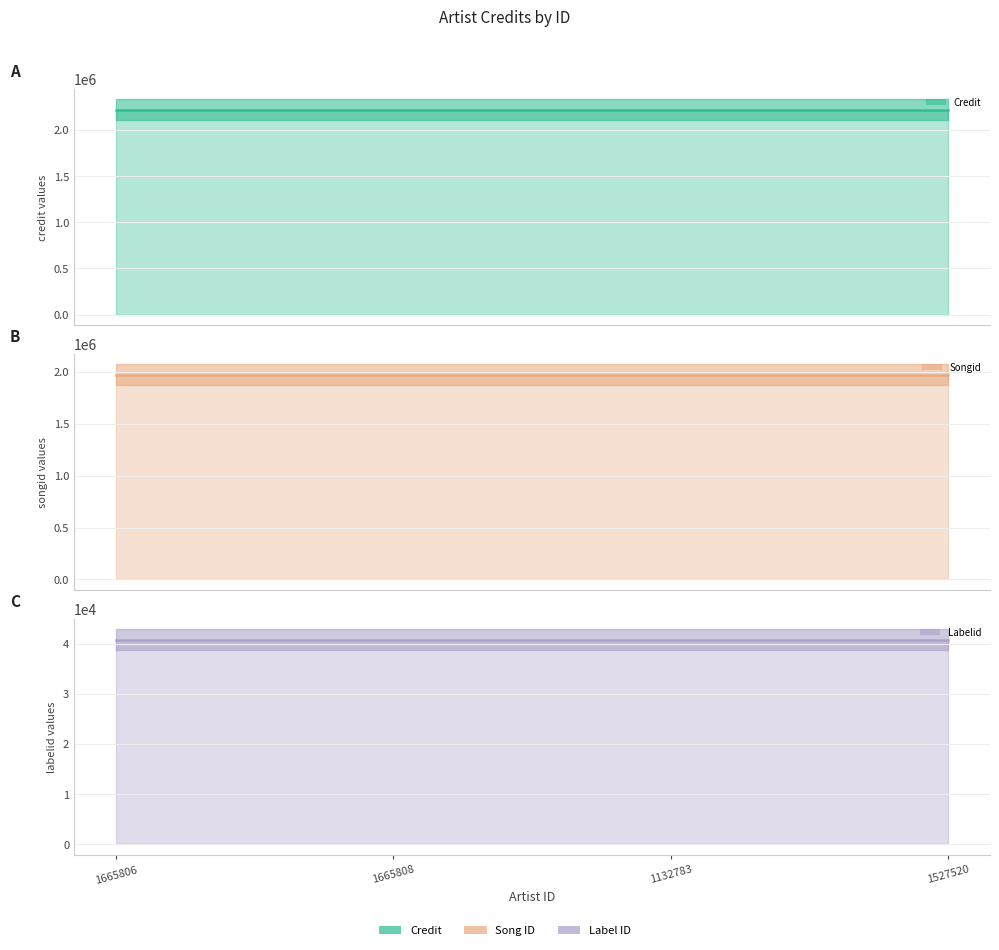

What is the total value across all series at 1527520?

4234418